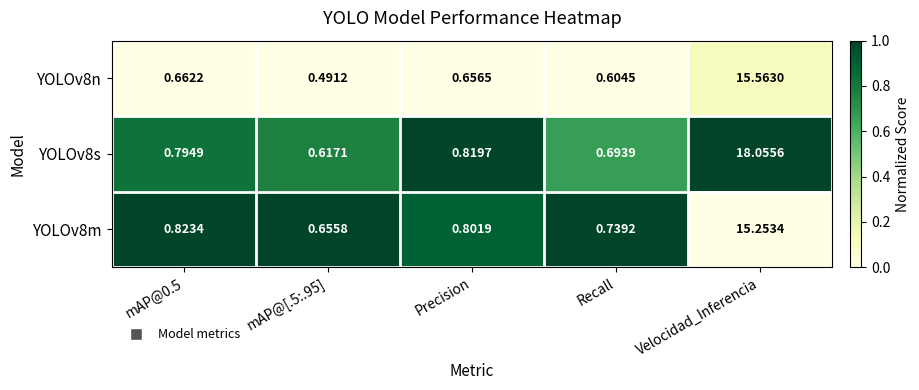

Which category has the highest value across all series?

Velocidad_Inferencia